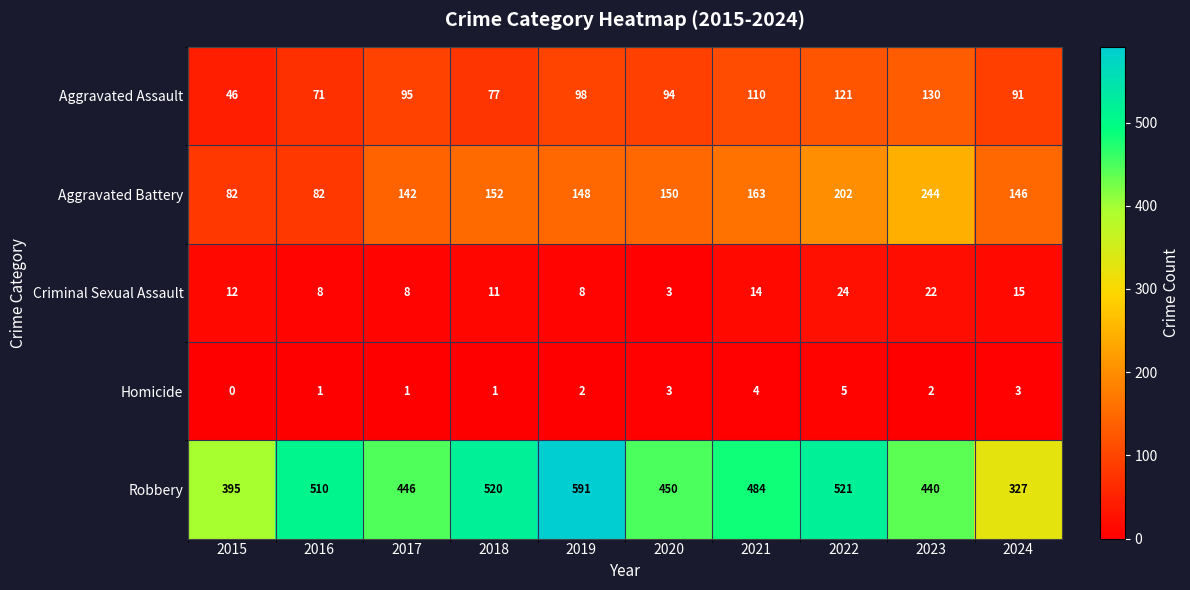

What is the sum of the Robbery values at 2017 and 2021?

930